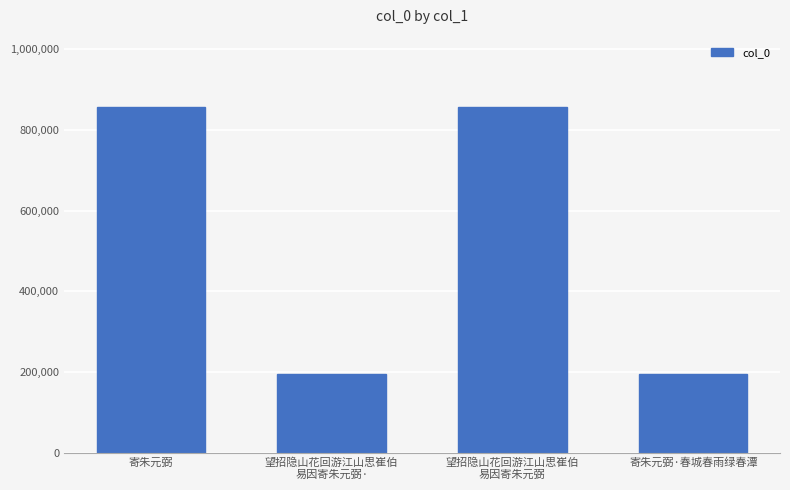

What value does the data have at 寄朱元弼?

857018